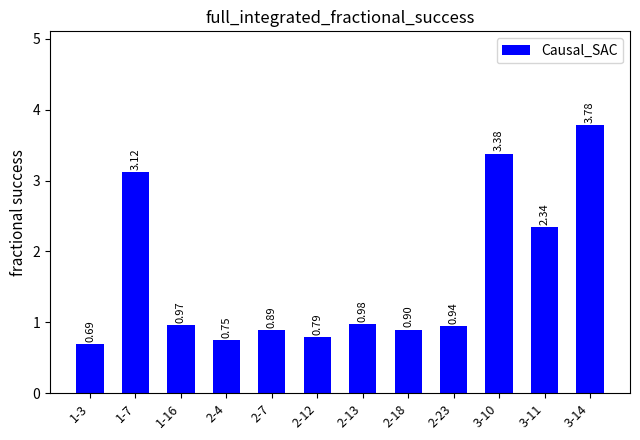

At which label is the value closest to 2?

3-11